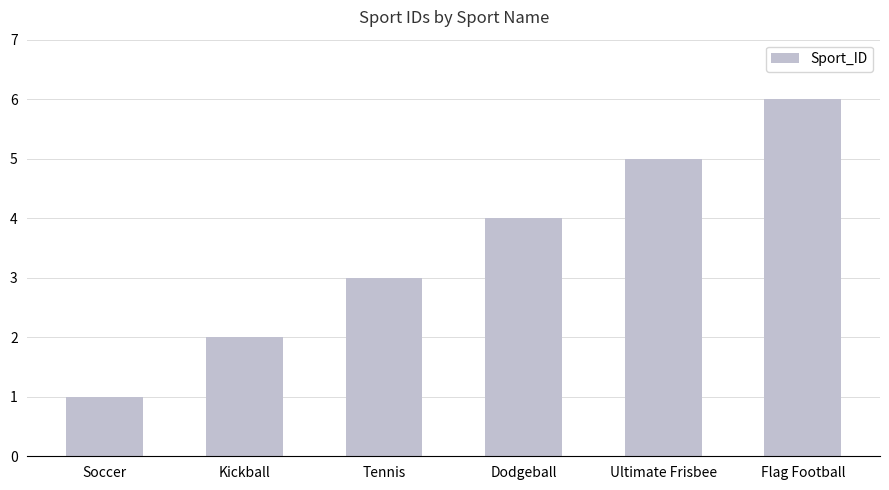

What position from the left is Soccer?

1